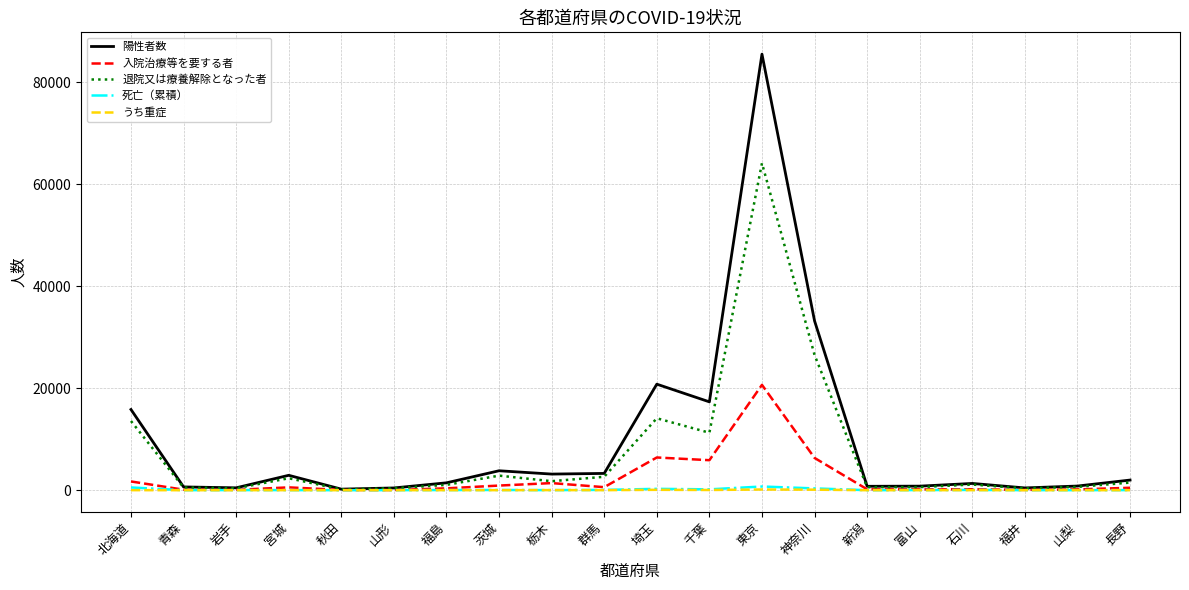

At which category is the sum across all series the highest?

東京